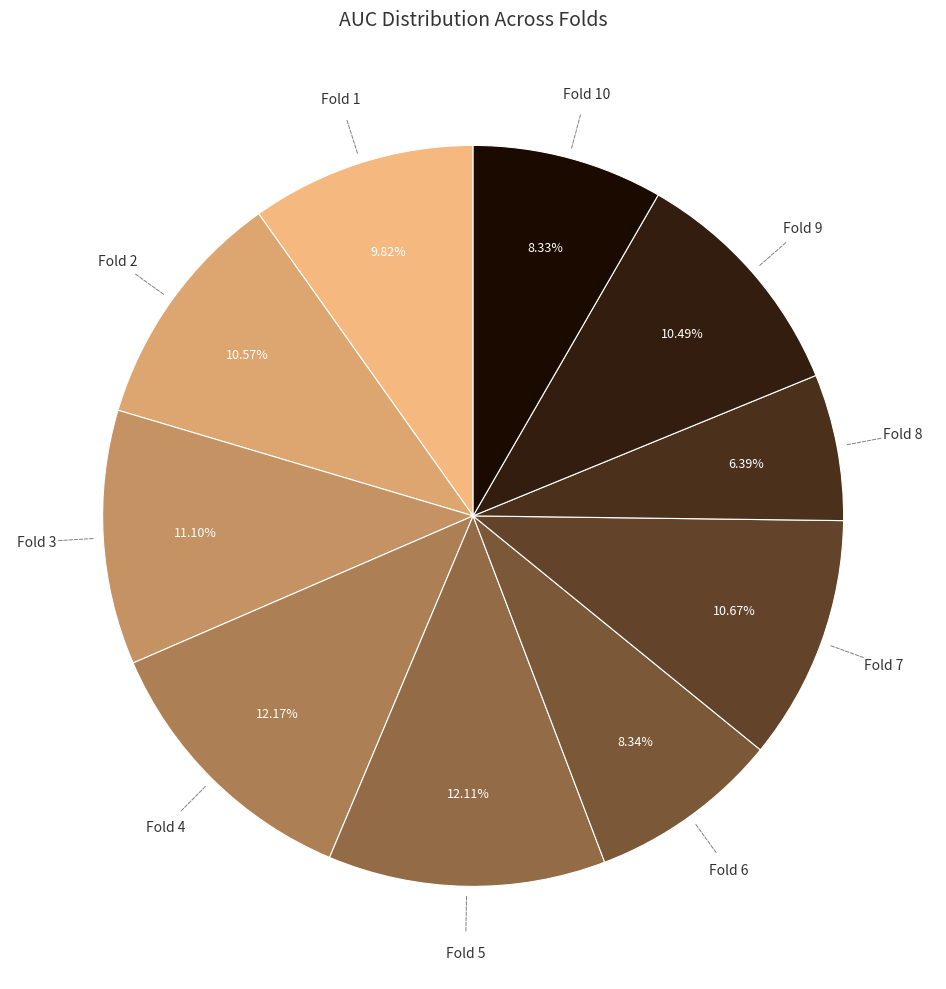

How many slices are in this pie chart?

10